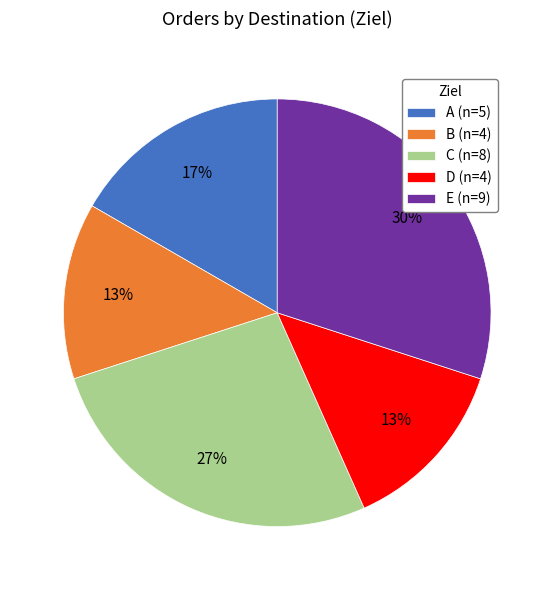

To the nearest percent, what is the combined percentage of C and E?

57%